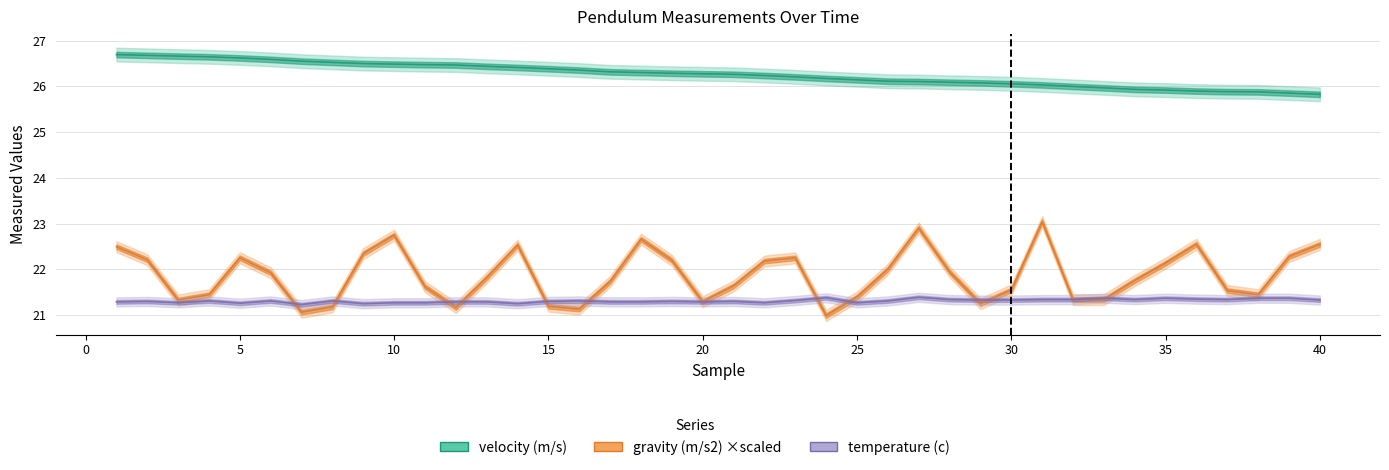

Which series has the widest spread of values?

gravity (m/s2)